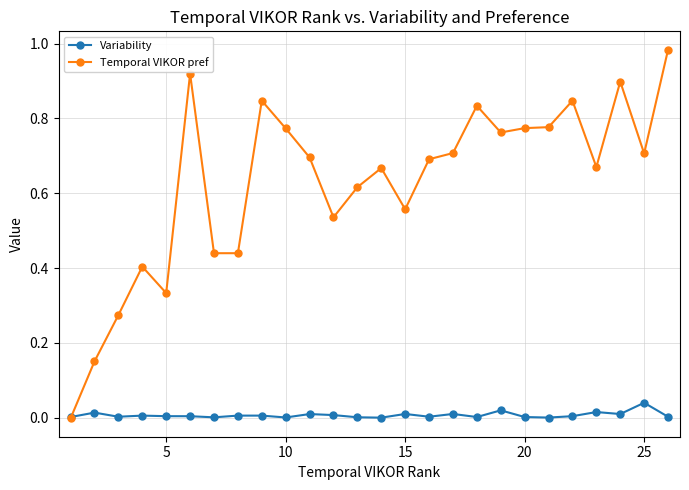

List the series in order of their peak value, highest first.

Temporal VIKOR pref, Variability